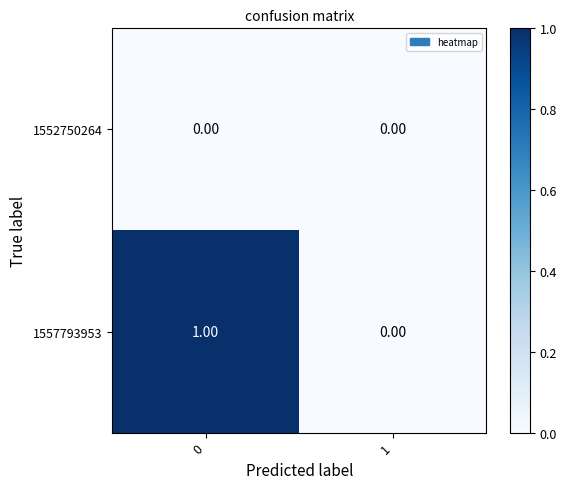

Rank the series by their average value, from highest to lowest.

1557793953, 1552750264